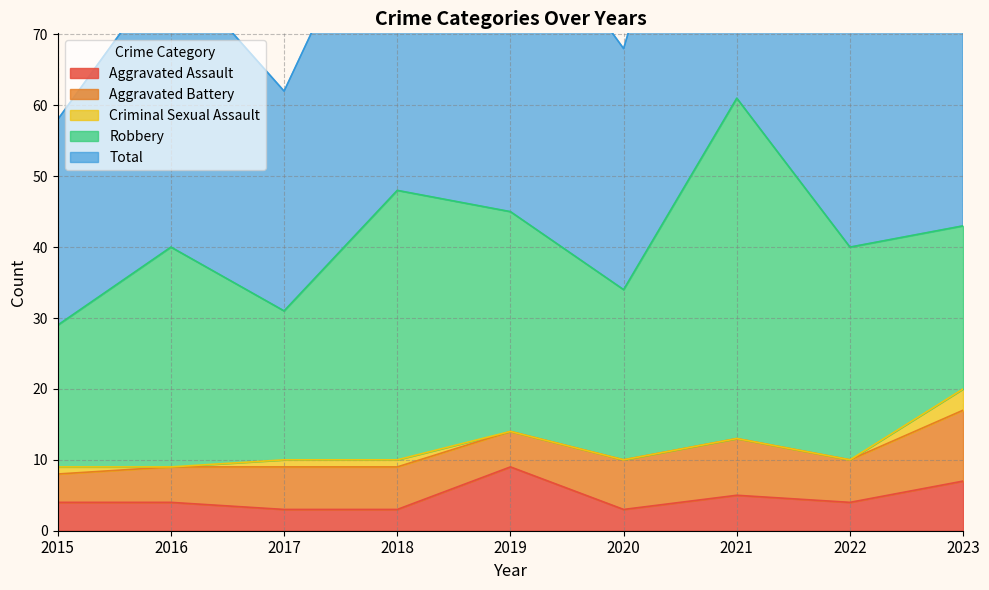

What is the value of the Total point at the 8th from the left?

40